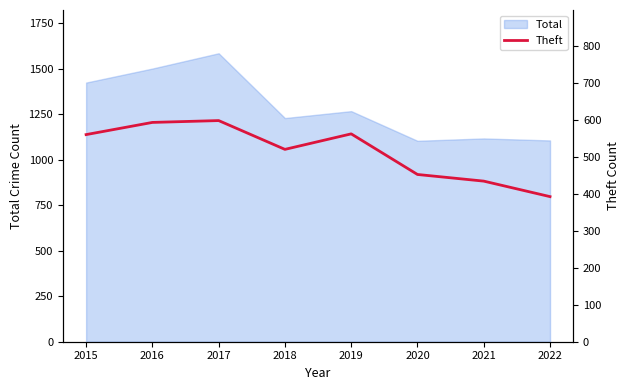

The value of Total at 2016 is 1501. True or false?

True